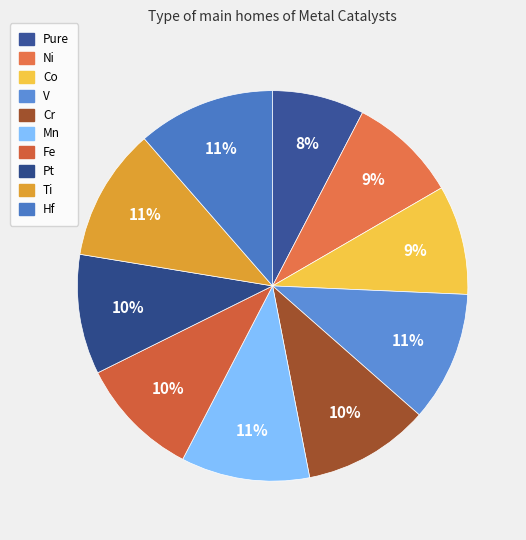

Which category has the smallest portion of the pie?

Pure